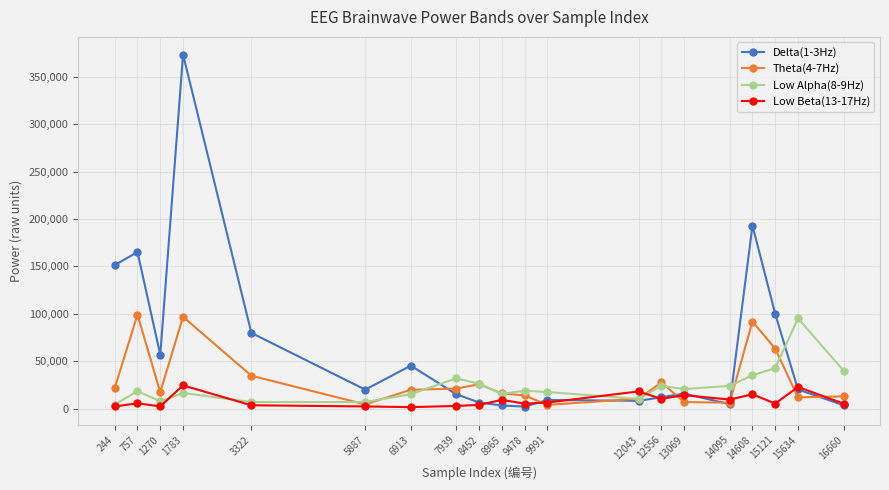

The Low Beta(13-17Hz) series shows 22859 at 15634. True or false?

True